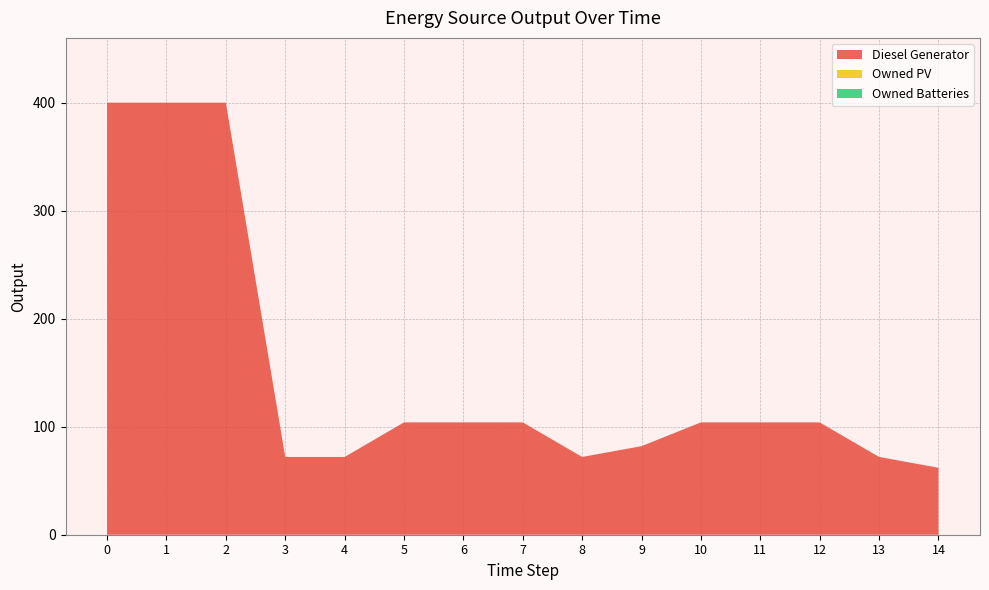

Reading left to right, transcribe all the data shown in this chart.

Diesel Generator: 0=400	1=400	2=400	3=72	4=72	5=104	6=104	7=104	8=72	9=82	10=104	11=104	12=104	13=72	14=62
Owned PV: 0=0	1=0	2=0	3=0	4=0	5=0	6=0	7=0	8=0	9=0	10=0	11=0	12=0	13=0	14=0
Owned Batteries: 0=0	1=0	2=0	3=0	4=0	5=0	6=0	7=0	8=0	9=0	10=0	11=0	12=0	13=0	14=0